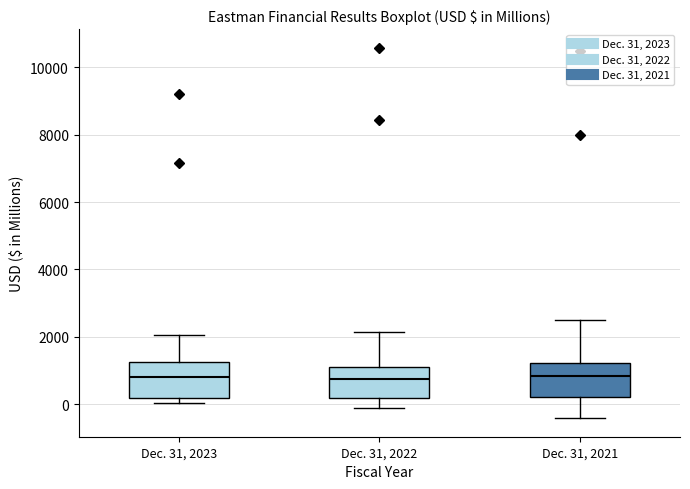

Reading left to right, transcribe this box plot: for each box, give where its median line is, the range the box spans, and where its two whiskers end, as read against the y-axis. The values are not printed on the chart, so give them approximately, as read against the axis.

Dec. 31, 2023: median 800, box 200 to 1200, whiskers 0 to 2000
Dec. 31, 2022: median 800, box 200 to 1200, whiskers -200 to 2200
Dec. 31, 2021: median 800, box 200 to 1200, whiskers -400 to 2600